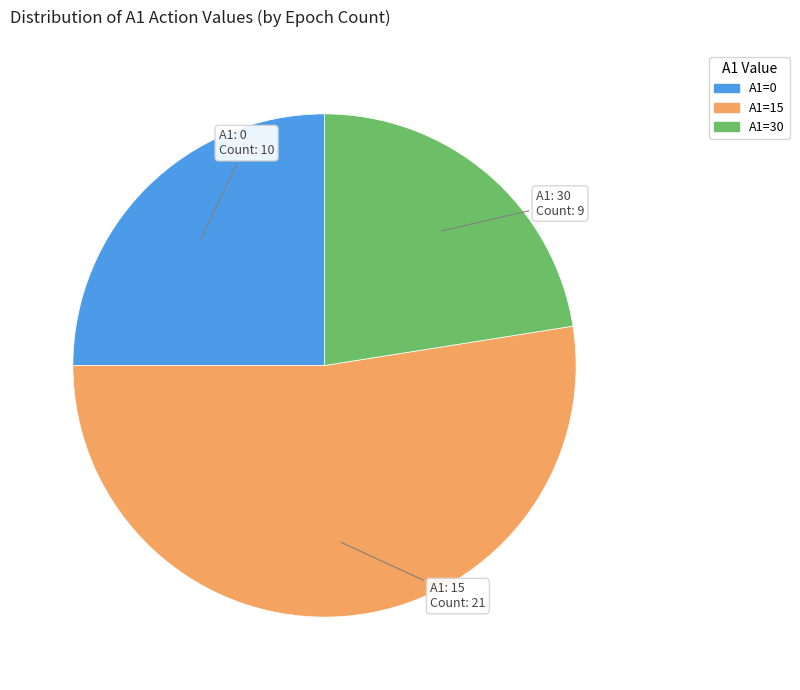

The A1=30 slice represents 31% of the pie. True or false?

False